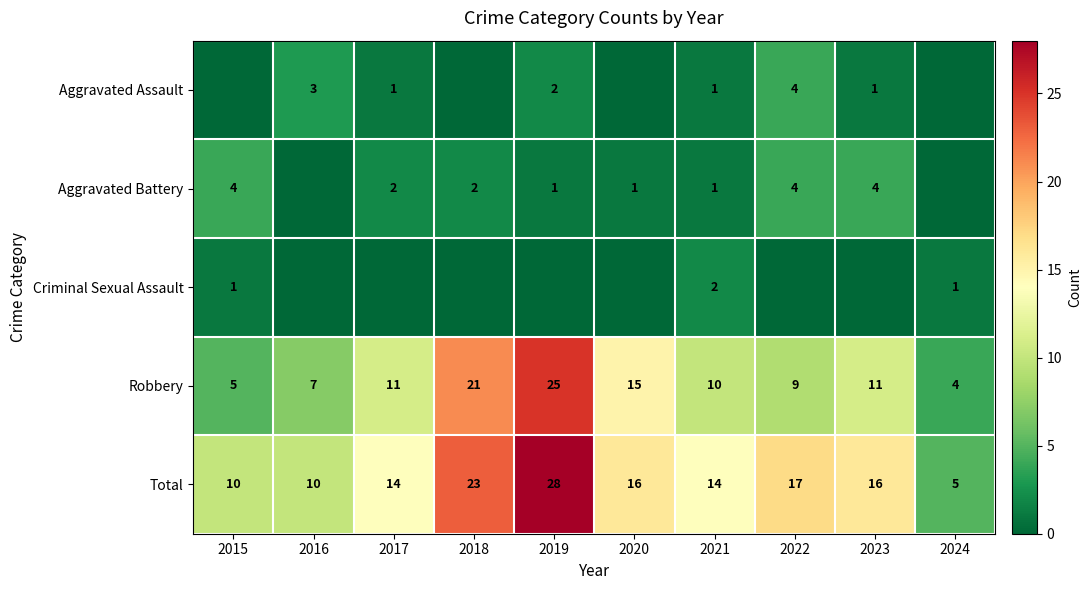

Between 2022 and 2021, which is larger?

2022